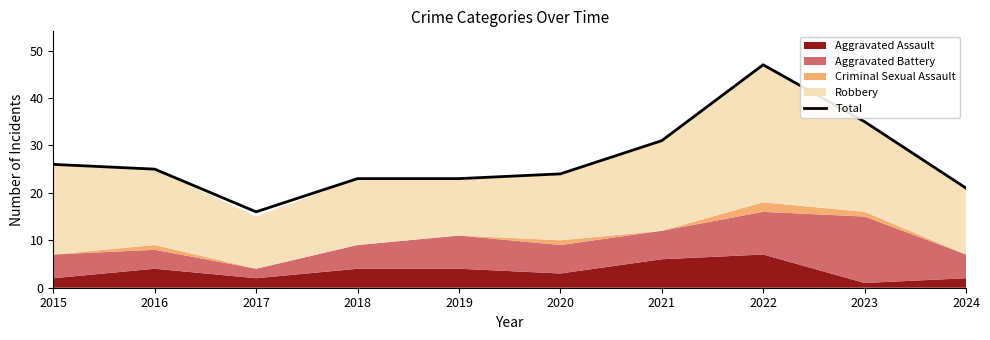

At which category does the data reach its first local peak?

2022